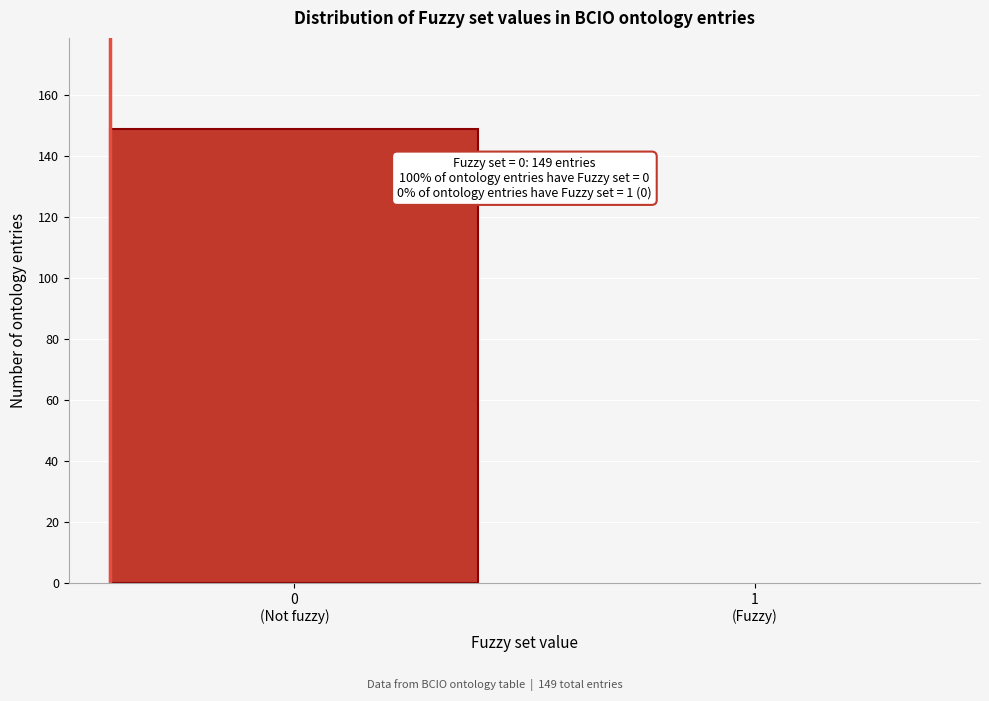

What is the maximum value shown in the chart?

149